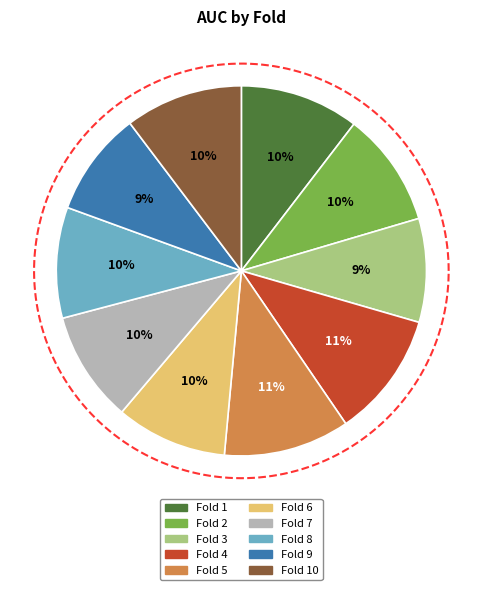

How many slices are in this pie chart?

10